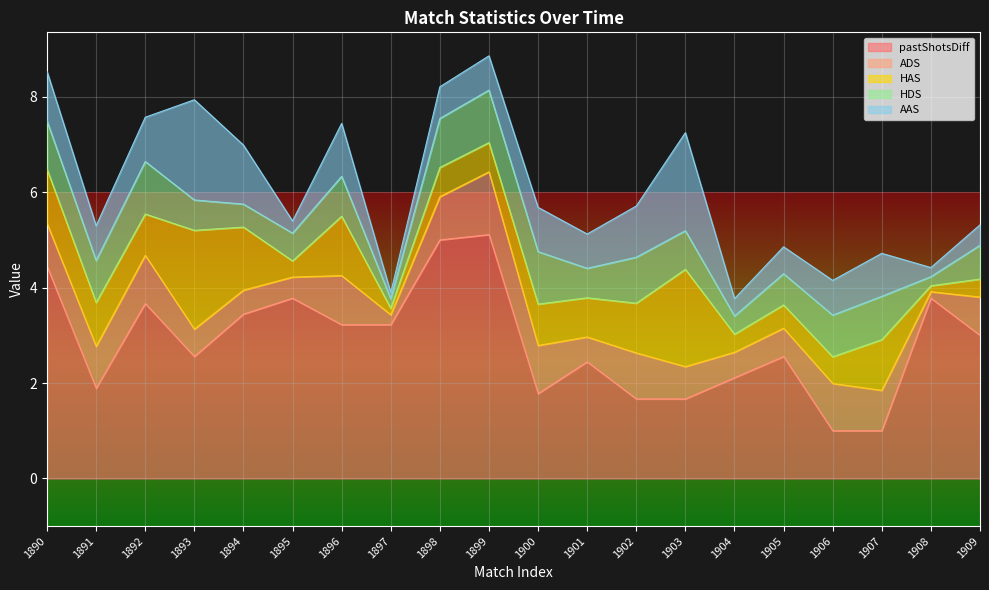

What is the maximum value for HAS?

2.1